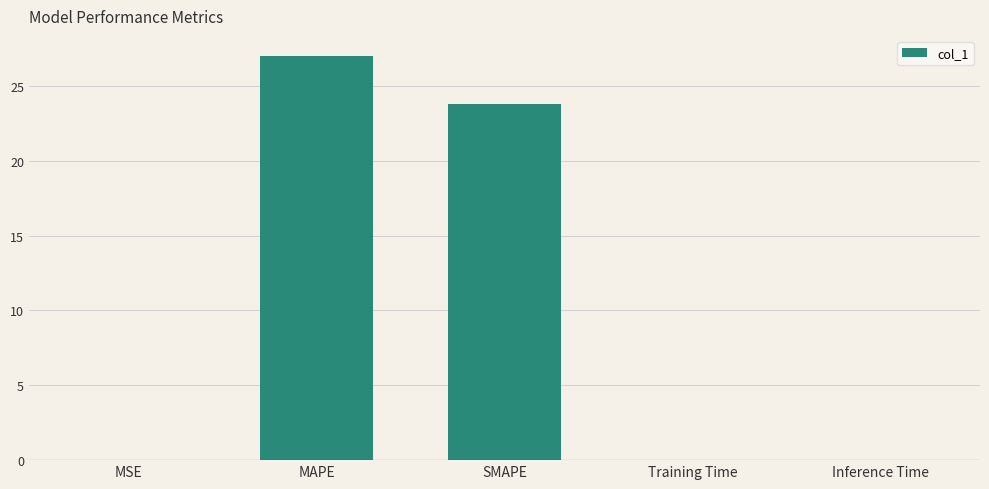

Is it true that the value at Training Time is 0.0?

True